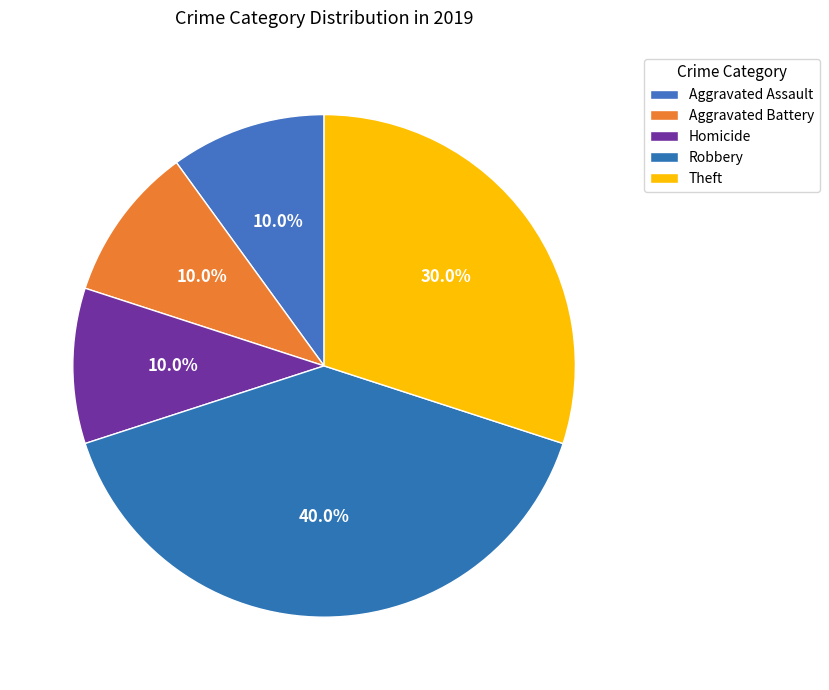

To the nearest percent, what is the difference between the Robbery and Aggravated Assault slice percentages?

30%